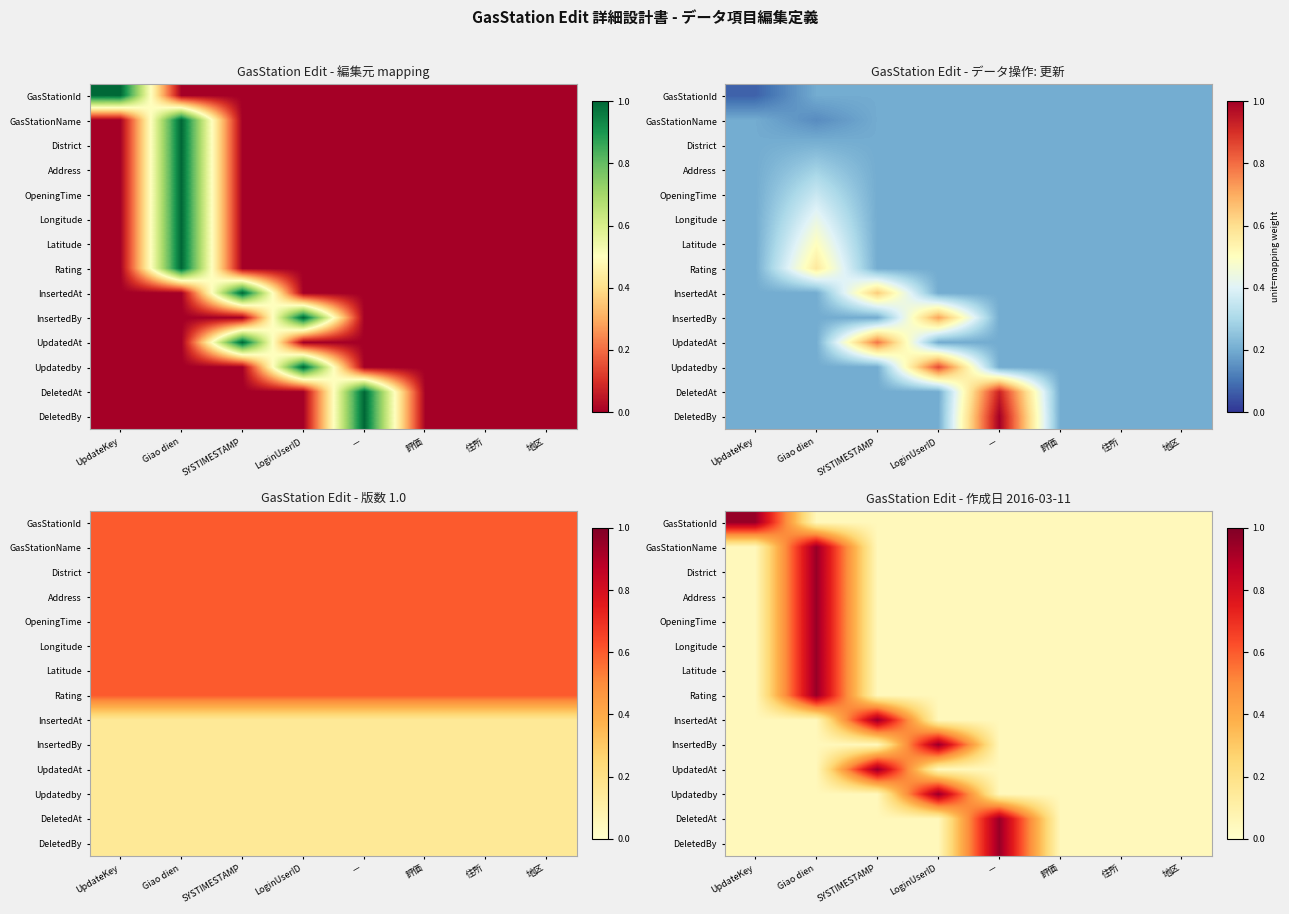

At which category is the sum across all series the highest?

Giao dien